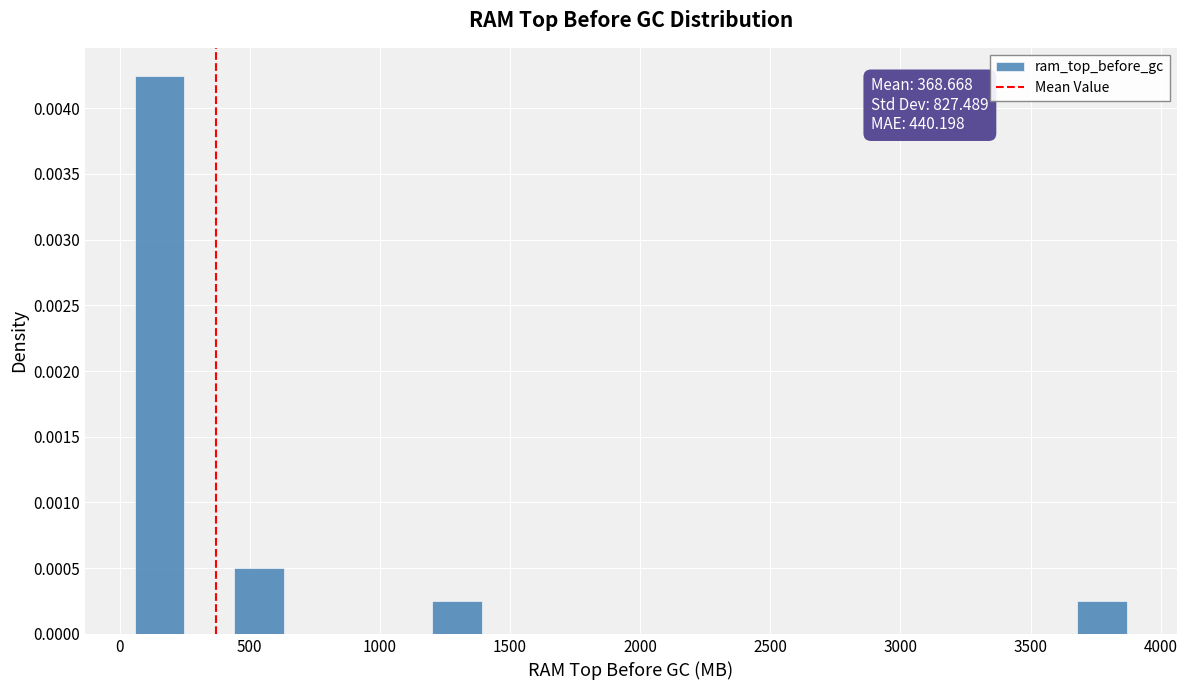

Read against the x-axis, roughly where is the centre of the tallest bar?

150